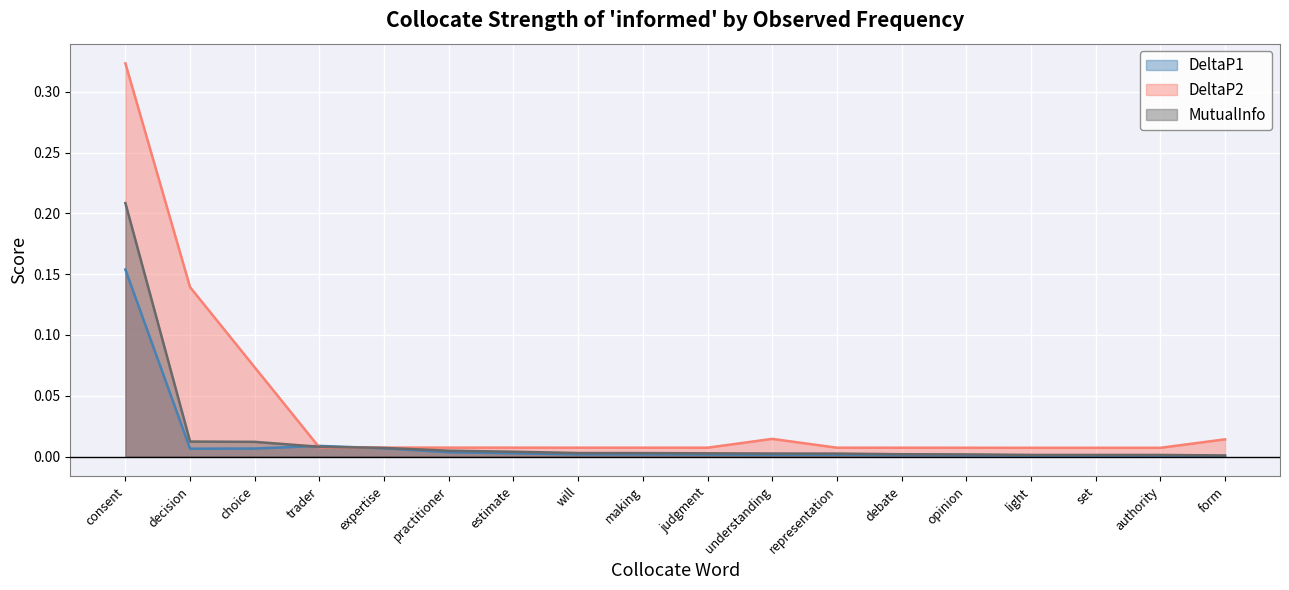

Does the chart display data point markers on the line(s)?

No